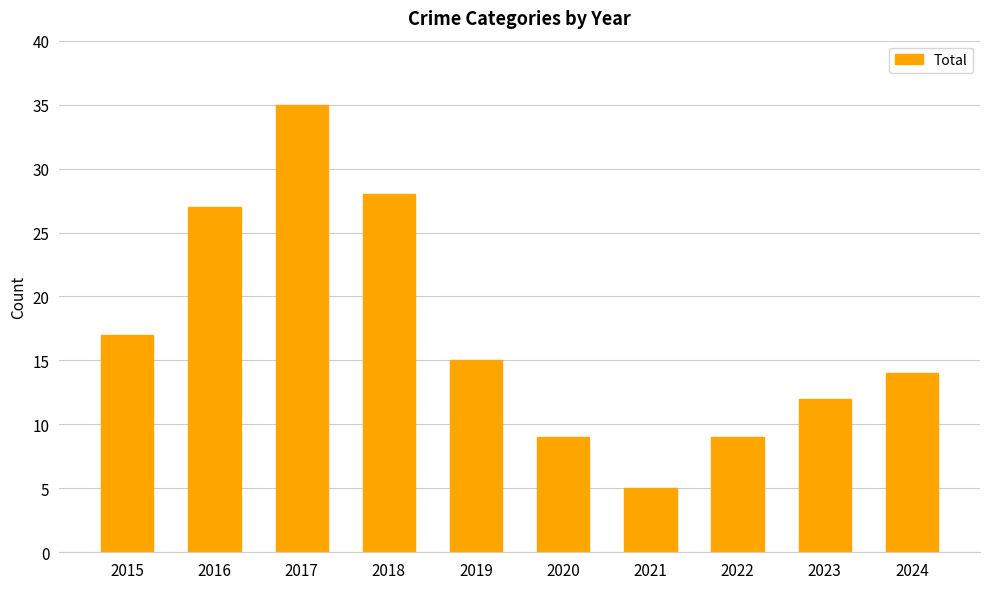

What is the difference between the second highest and second lowest values?

19